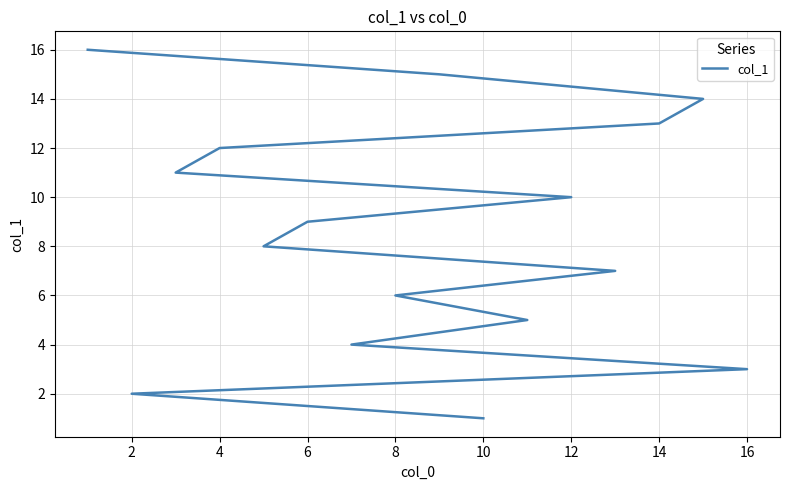

What is the average value?

8